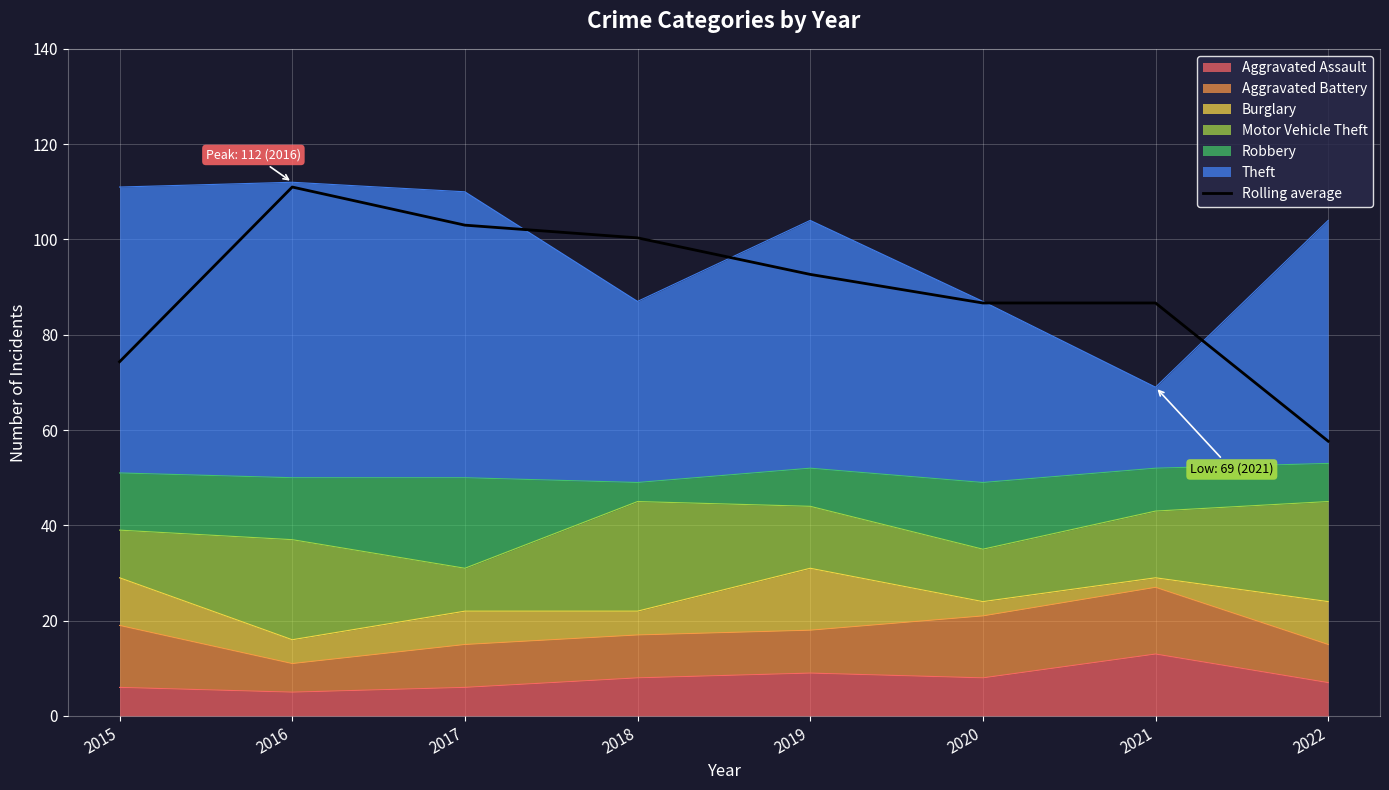

Reading left to right, extract all data points from this chart.

2015=74.3	2016=111.0	2017=103.0	2018=100.3	2019=92.7	2020=86.7	2021=86.7	2022=57.7